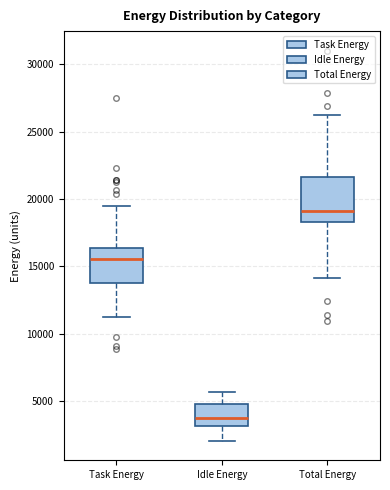

Reading left to right, transcribe this box plot: for each box, give where its median line is, the range the box spans, and where its two whiskers end, as read against the y-axis. The values are not printed on the chart, so give them approximately, as read against the axis.

Task Energy: median 15500, box 14000 to 16500, whiskers 11000 to 19500
Idle Energy: median 3500, box 3000 to 5000, whiskers 2000 to 5500
Total Energy: median 19000, box 18500 to 21500, whiskers 14000 to 26000